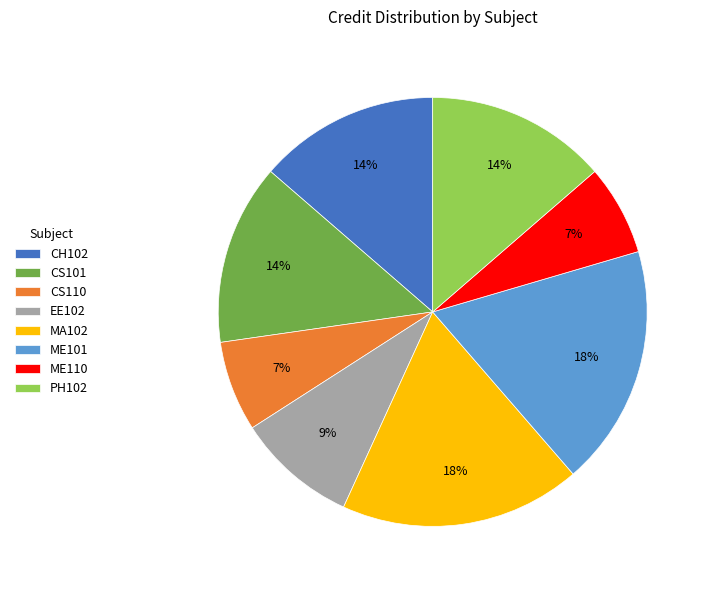

How many slices are in this pie chart?

8